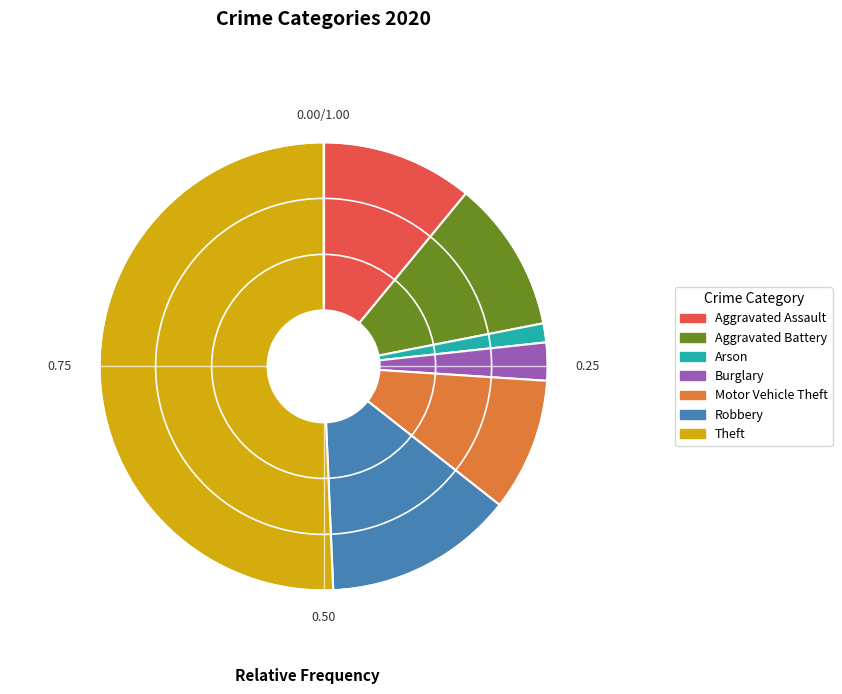

How many segments does this pie chart have?

7